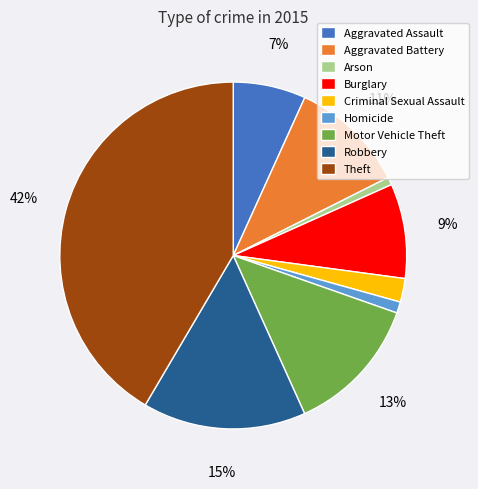

True or false: Arson accounts for 1% of the total.

True